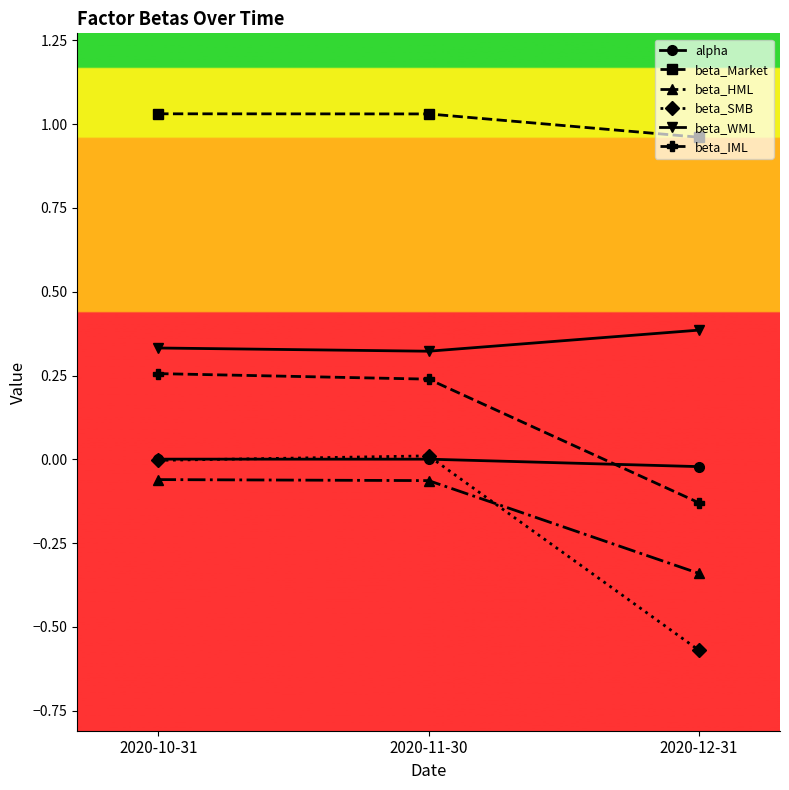

What is the label of the 3rd point from the left?

2020-12-31